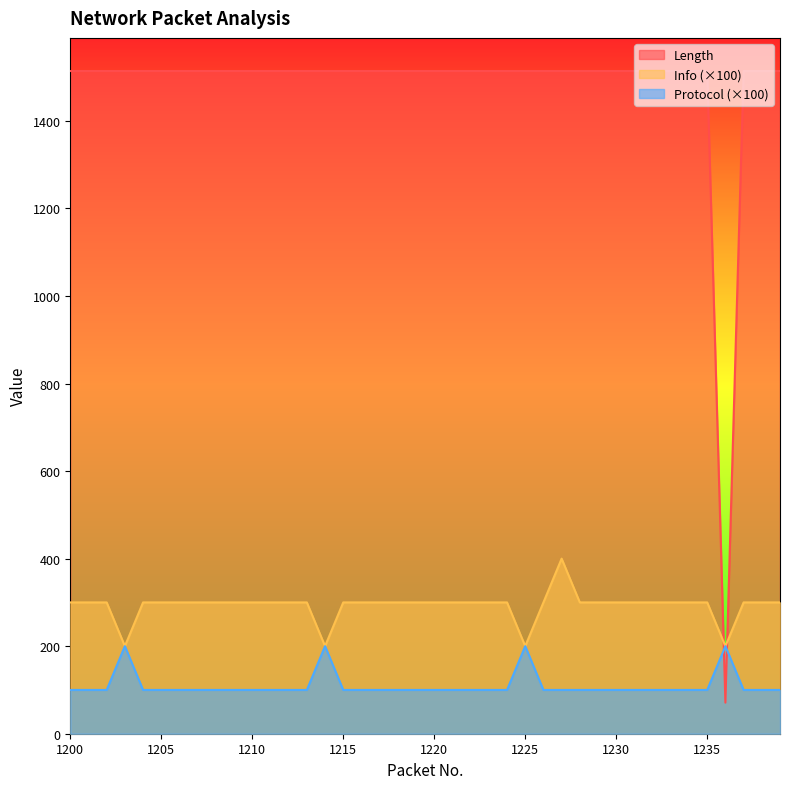

Reading left to right, list all the values displayed in this chart.

Length: 1514	1514	1514	1514	1514	1514	1514	1514	1514	1514	1514	1514	1514	1514	1514	1514	1514	1514	1514	1514	1514	1514	1514	1514	1514	1514	1514	1514	1514	1514	1514	1514	1514	1514	1514	1514	71	1514	1514	1514
Info: 300	300	300	200	300	300	300	300	300	300	300	300	300	300	200	300	300	300	300	300	300	300	300	300	300	200	300	400	300	300	300	300	300	300	300	300	200	300	300	300
Protocol: 100	100	100	200	100	100	100	100	100	100	100	100	100	100	200	100	100	100	100	100	100	100	100	100	100	200	100	100	100	100	100	100	100	100	100	100	200	100	100	100